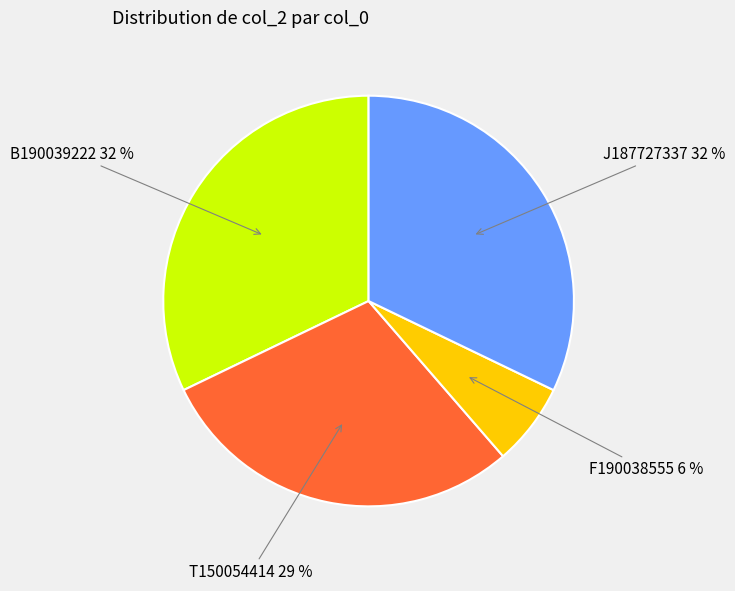

Is there a majority slice in this chart?

No